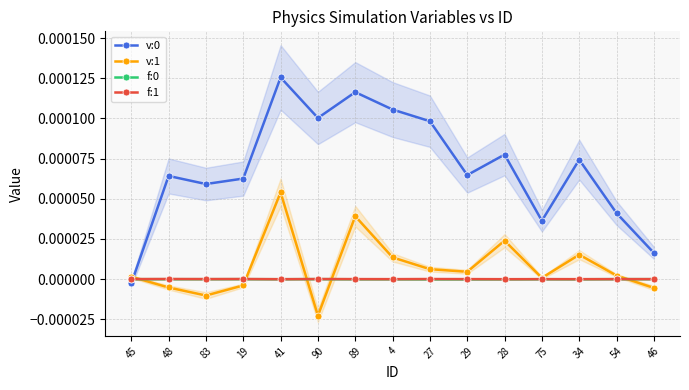

True or false: f:1 and f:0 intersect in this chart.

False